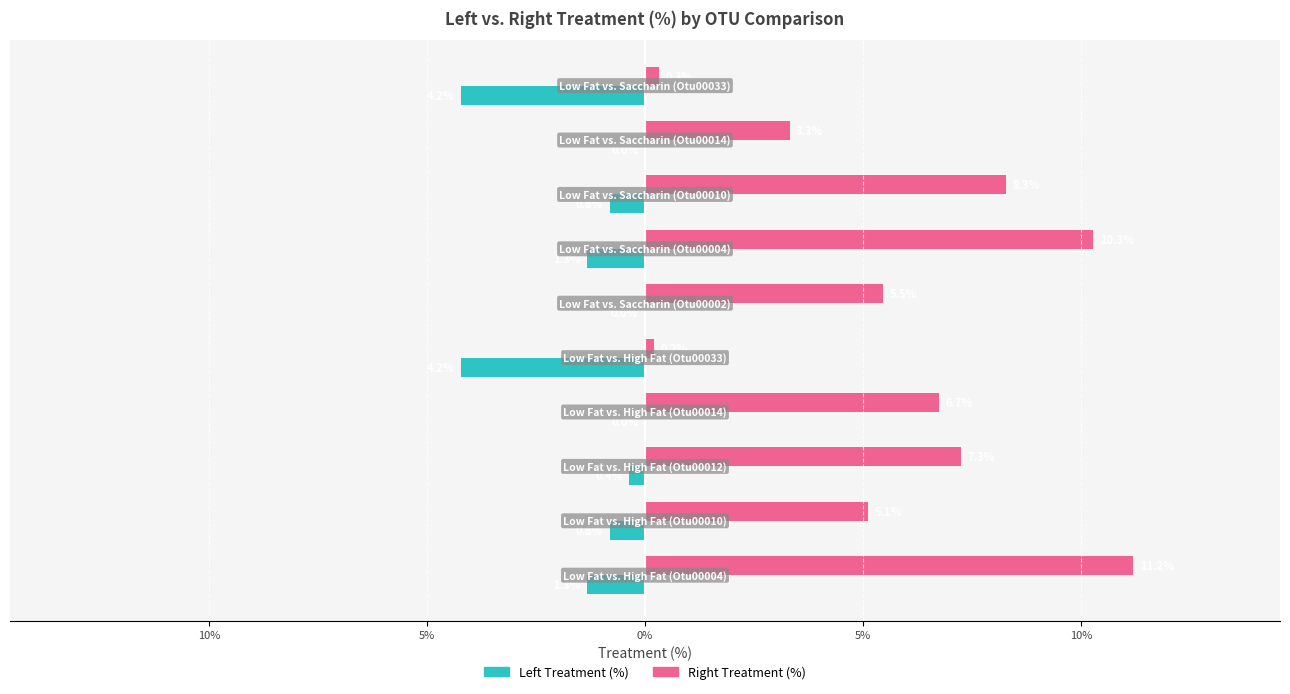

What are all the series names shown in the legend?

Left Treatment (%), Right Treatment (%)